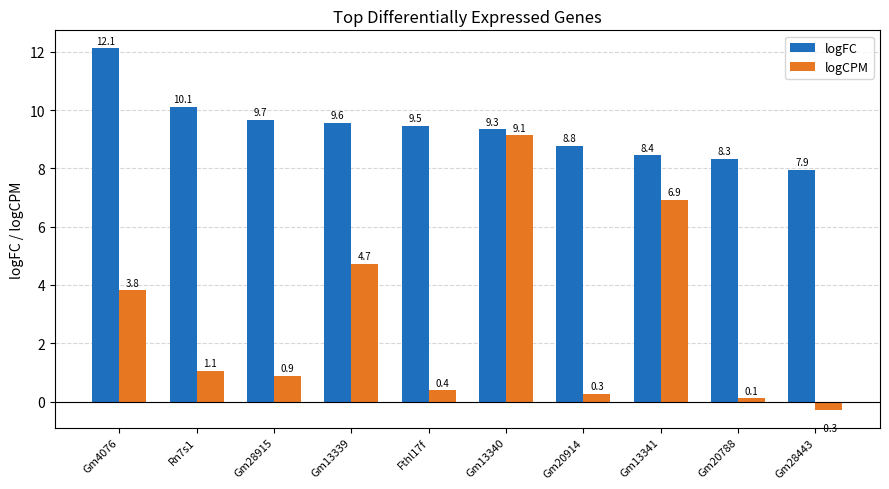

What position from the left is Fthl17f?

5